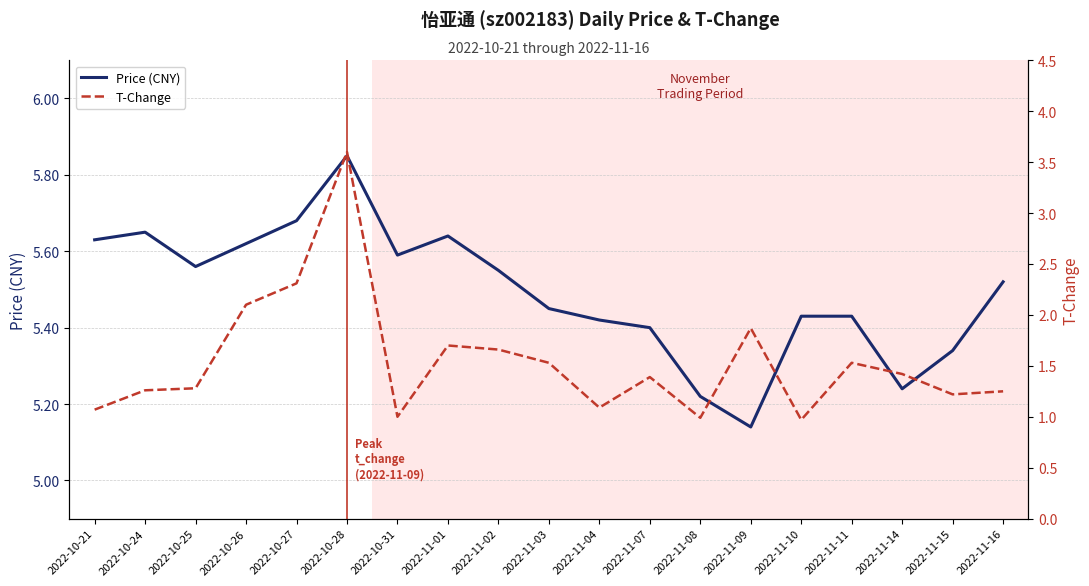

Reading right to left, extract all data points from this chart.

price: 2022-11-16=5.5	2022-11-15=5.3	2022-11-14=5.2	2022-11-11=5.4	2022-11-10=5.4	2022-11-09=5.1	2022-11-08=5.2	2022-11-07=5.4	2022-11-04=5.4	2022-11-03=5.5	2022-11-02=5.5	2022-11-01=5.6	2022-10-31=5.6	2022-10-28=5.8	2022-10-27=5.7	2022-10-26=5.6	2022-10-25=5.6	2022-10-24=5.7	2022-10-21=5.6
t_change: 2022-11-16=1.2	2022-11-15=1.2	2022-11-14=1.4	2022-11-11=1.5	2022-11-10=1.0	2022-11-09=1.9	2022-11-08=1.0	2022-11-07=1.4	2022-11-04=1.1	2022-11-03=1.5	2022-11-02=1.7	2022-11-01=1.7	2022-10-31=1.0	2022-10-28=3.6	2022-10-27=2.3	2022-10-26=2.1	2022-10-25=1.3	2022-10-24=1.3	2022-10-21=1.1